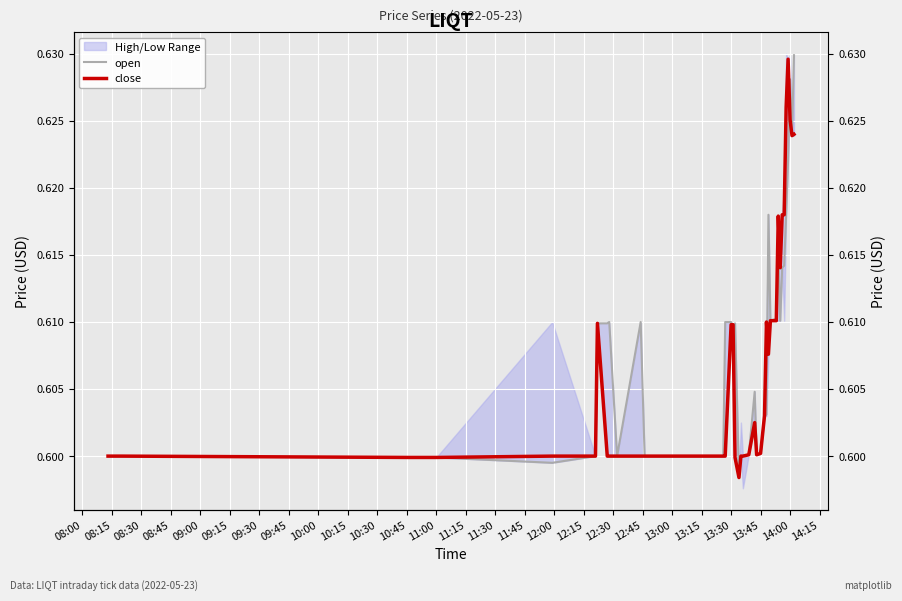

Rank the series by their maximum value, from lowest to highest.

close, open